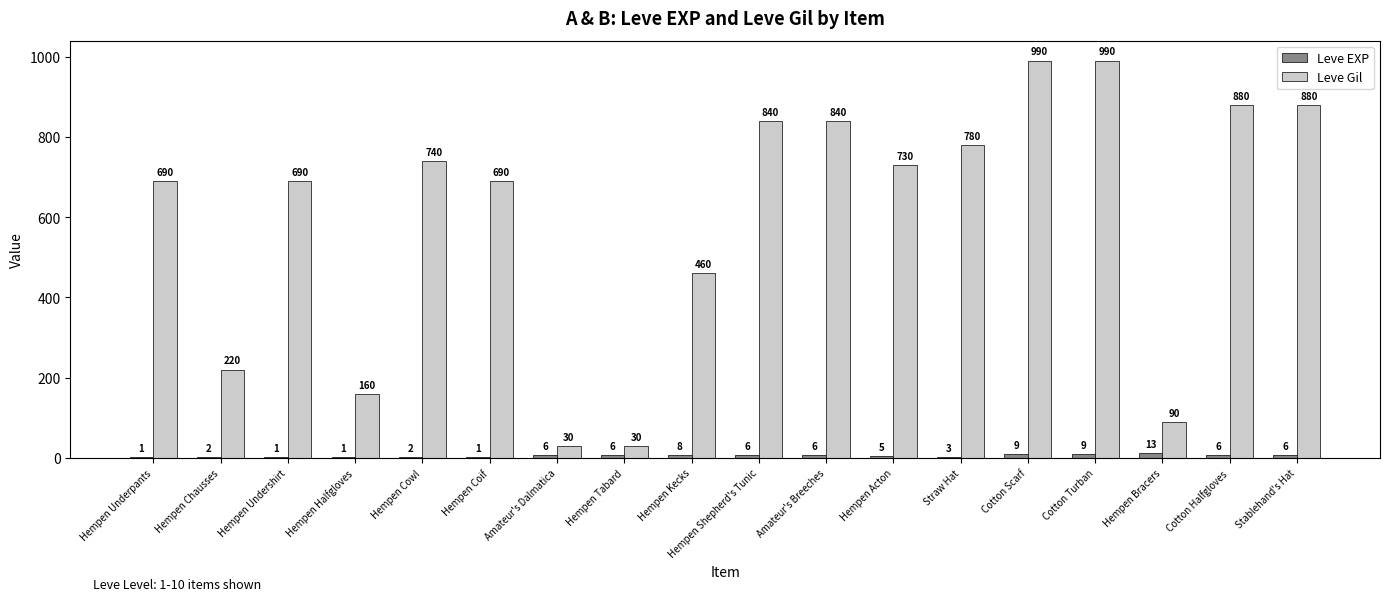

The value of Leve Gil at Cotton Scarf is 1662. True or false?

False